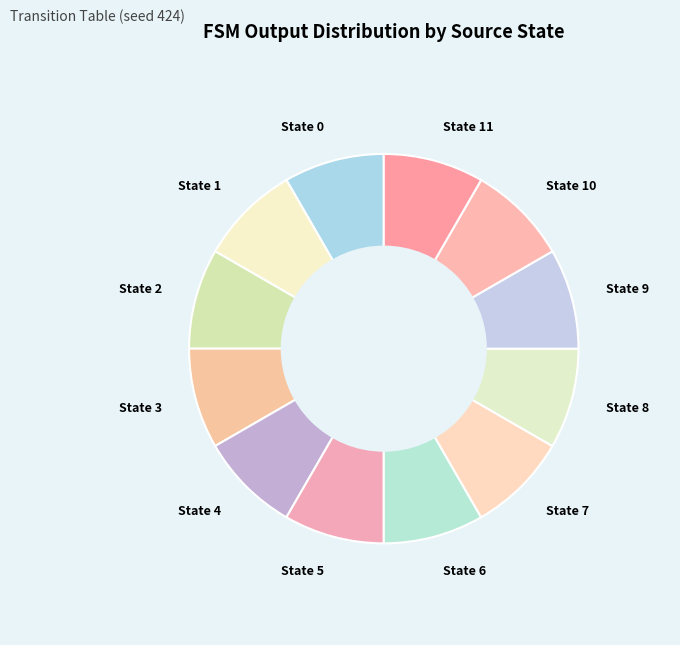

Is there any slice that represents more than half of the pie?

No